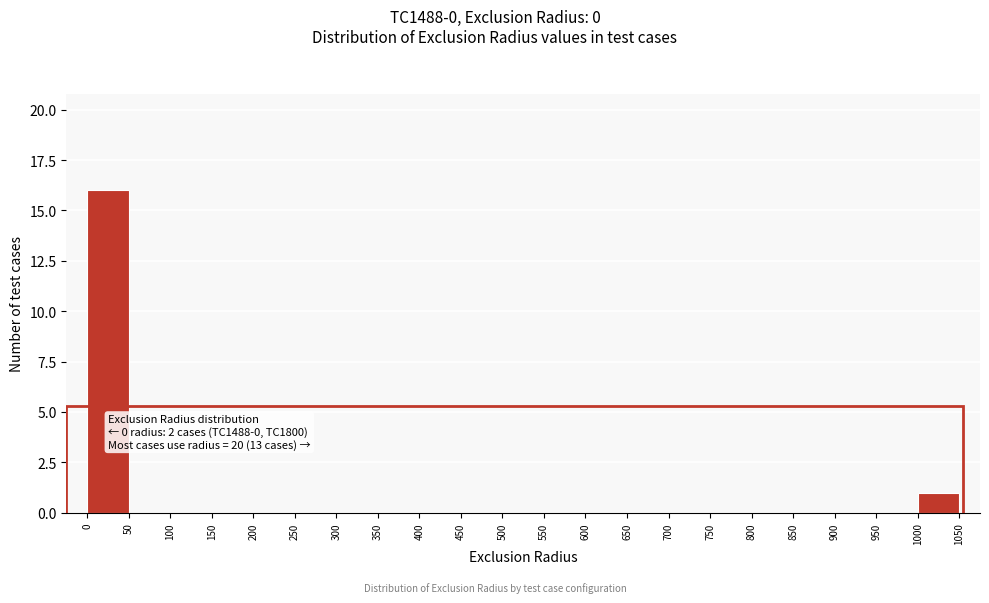

Which range on the x-axis has the tallest bar?

0 to 50